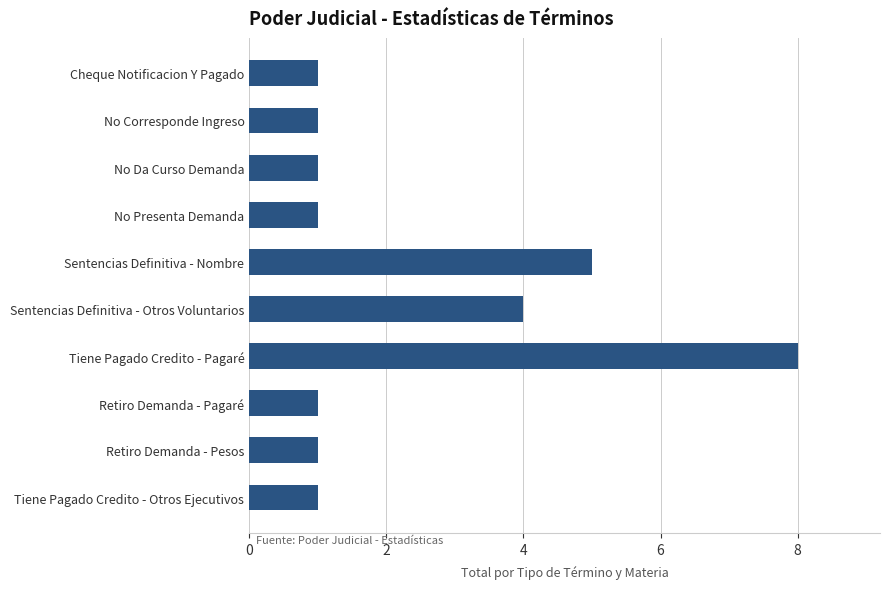

What is the sum of all values?

24